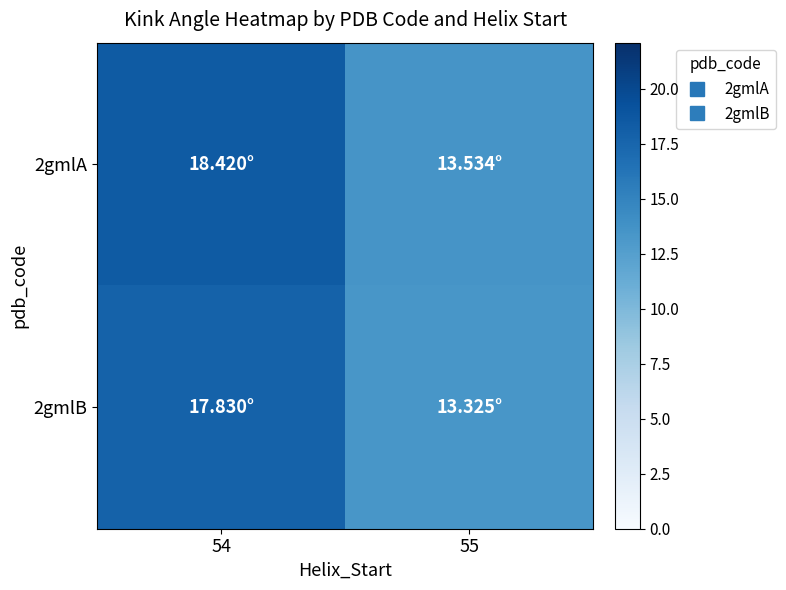

At 54, list the series in order from largest to smallest.

2gmlA, 2gmlB